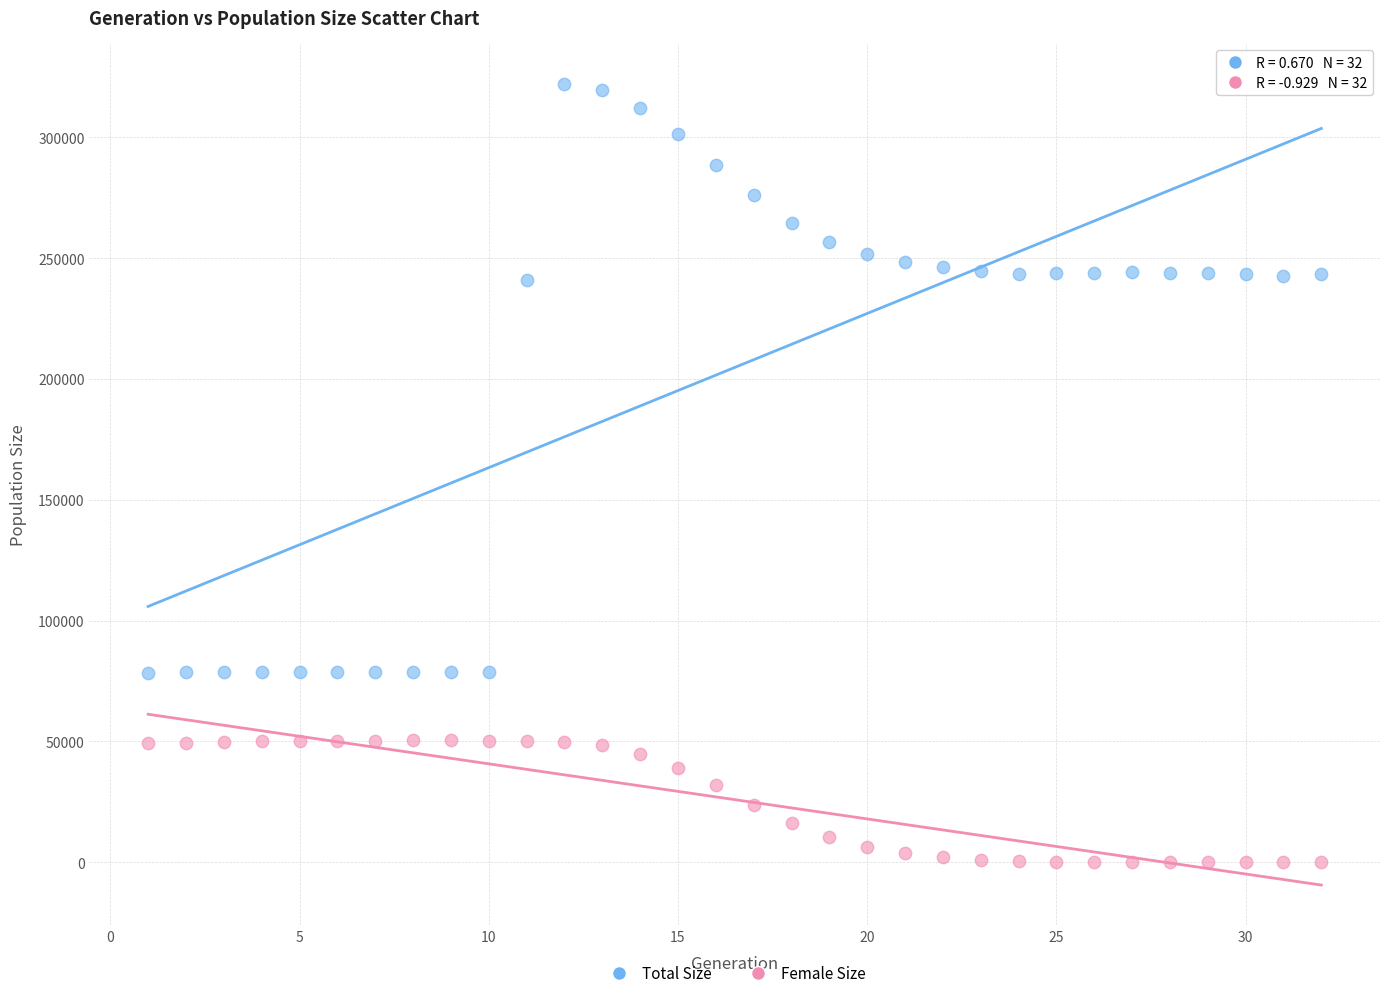

Which series reaches the minimum Y coordinate?

Female Size